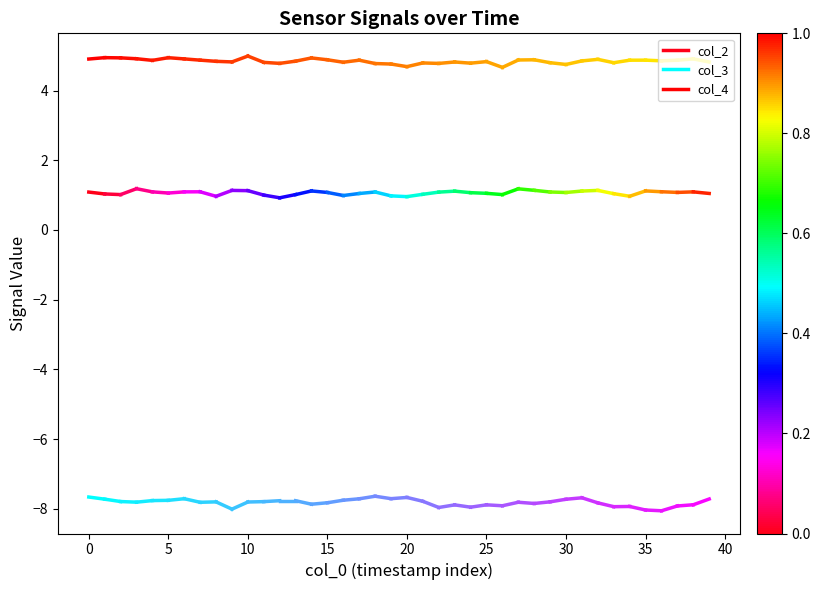

Which series changed the most between −5 and 0?

col_3